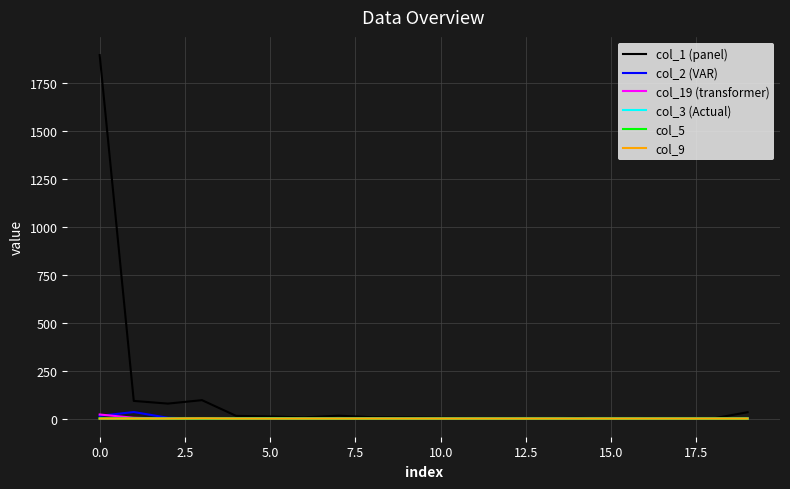

Which series has the largest total across all categories?

col_1 (panel)